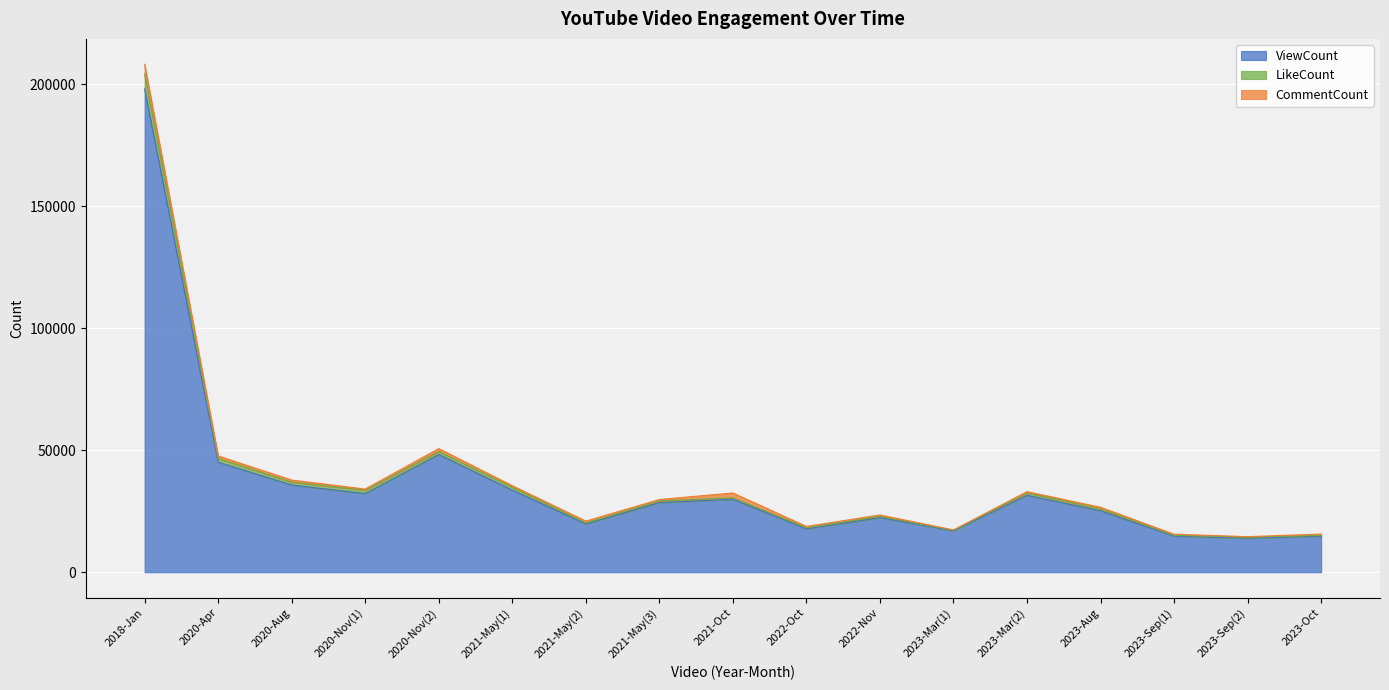

The value of ViewCount at 2021-May(2) is 19797. True or false?

True